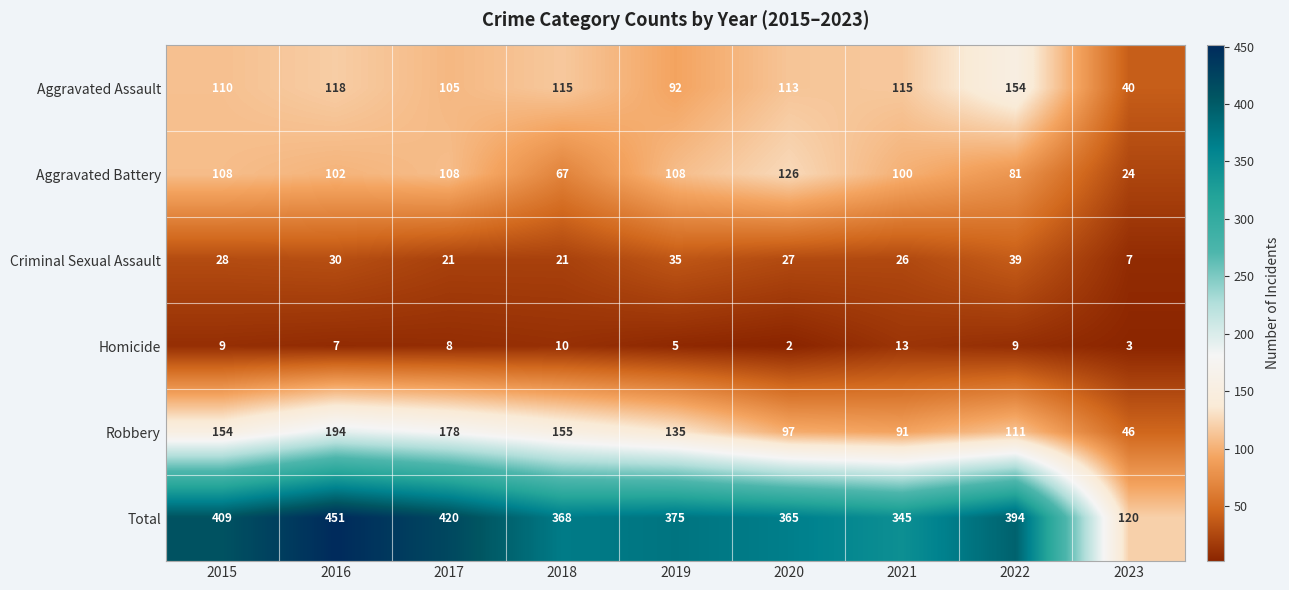

Where does the Criminal Sexual Assault series first go above 27?

2015